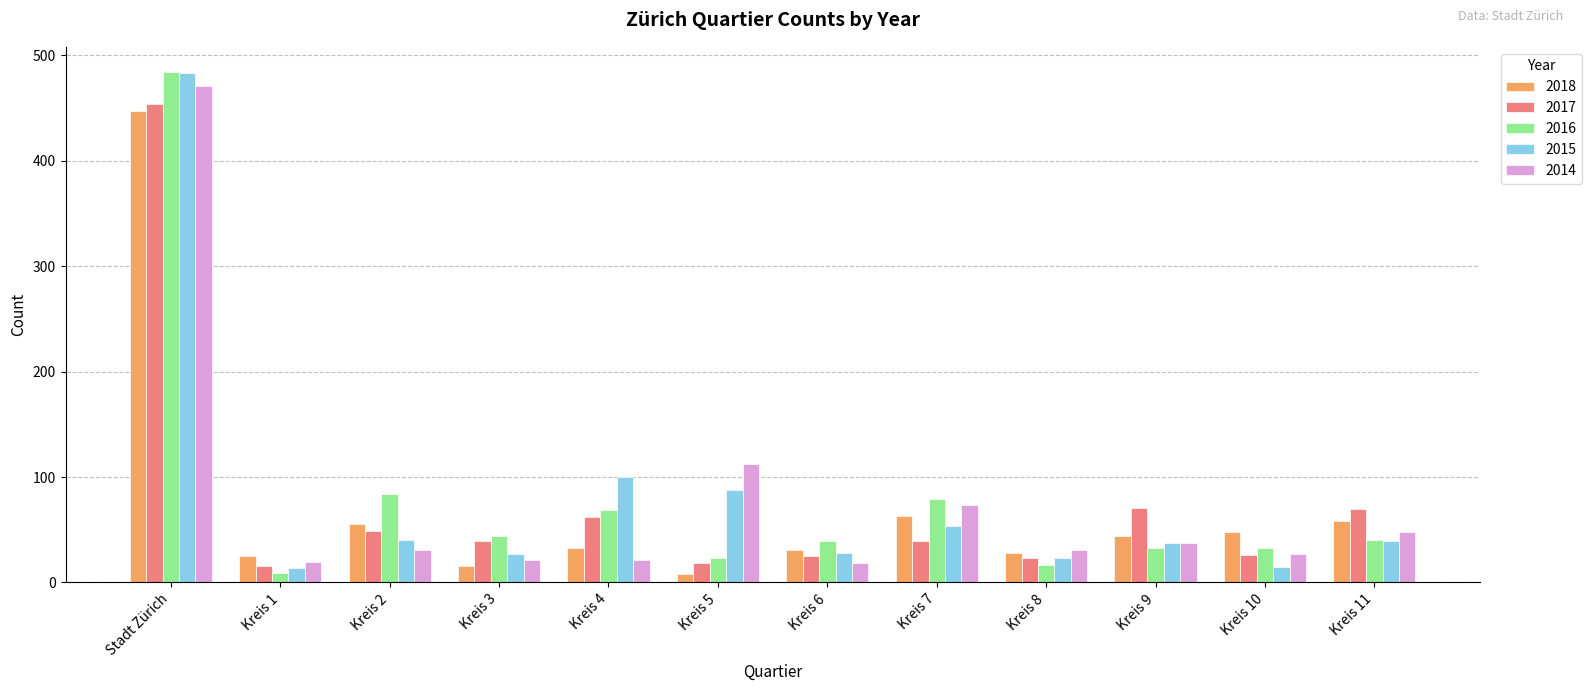

The 2018 series shows 63 at Kreis 7. True or false?

True